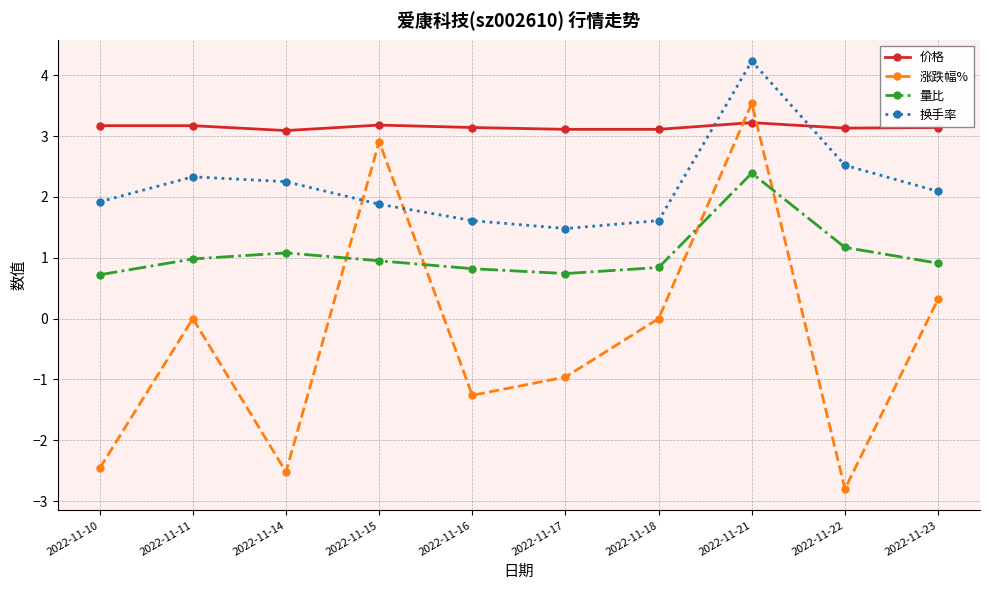

What is the lowest value of the 量比 series?

0.7